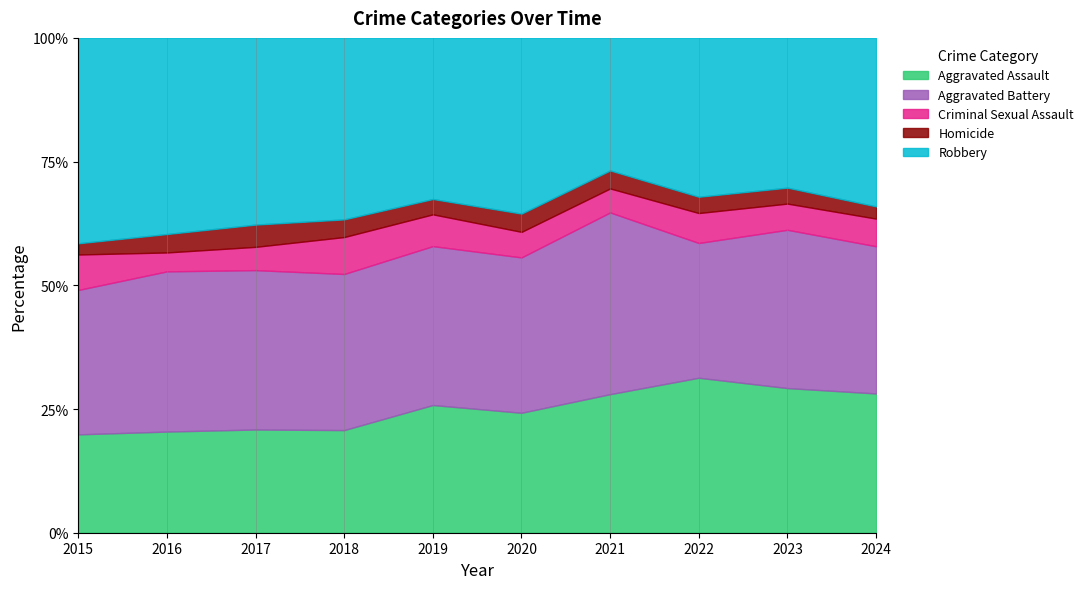

What is the approximate value of Aggravated Assault at 2022?

31.3